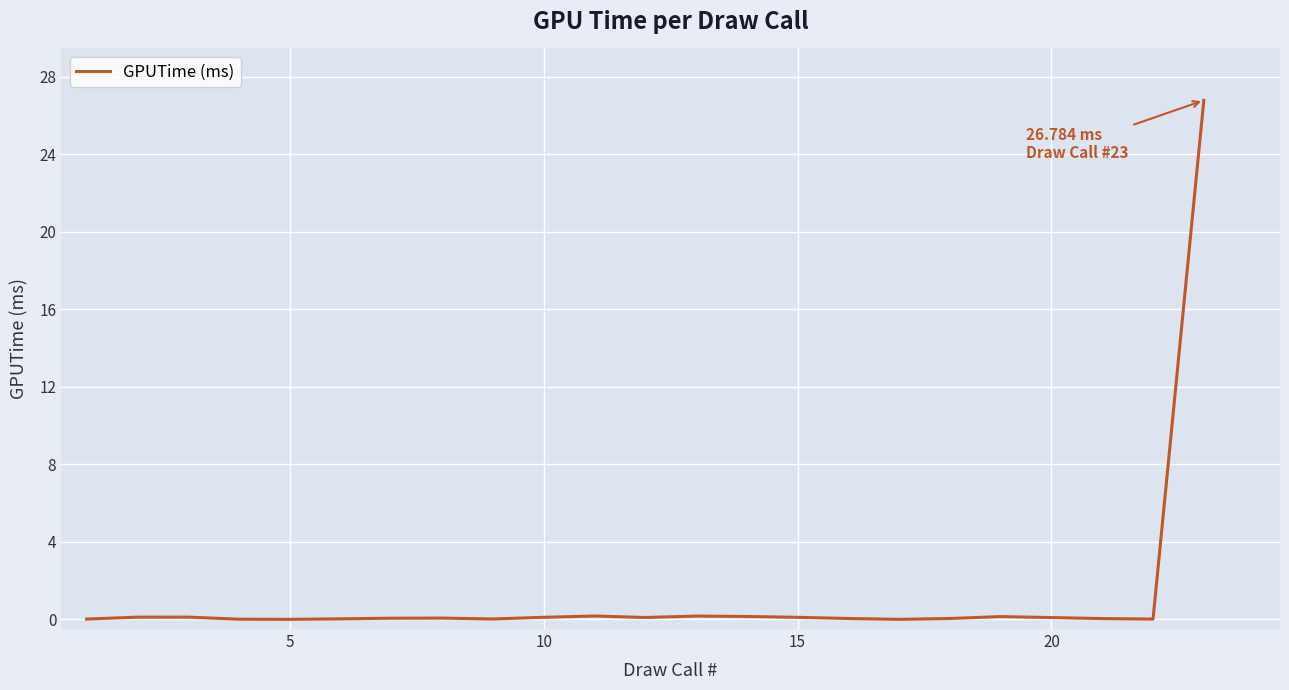

How many lines are shown in the chart?

1